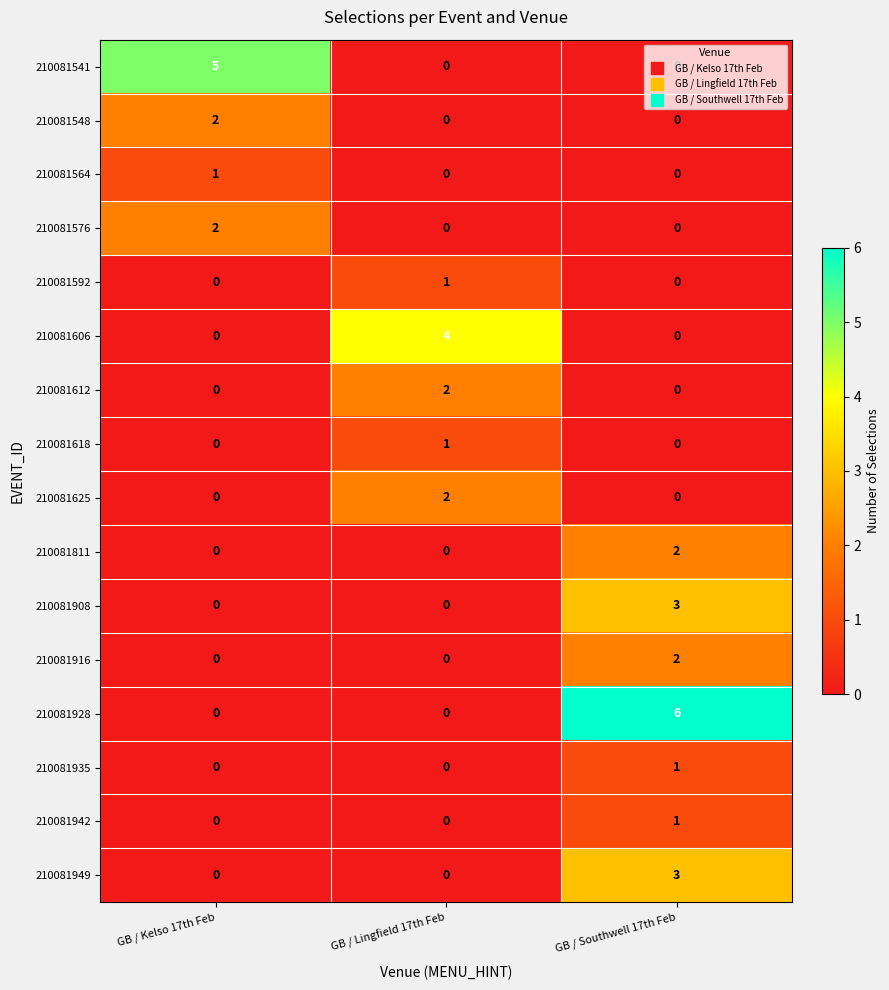

The 210081928 series shows 4 at GB / Kelso 17th Feb. True or false?

False